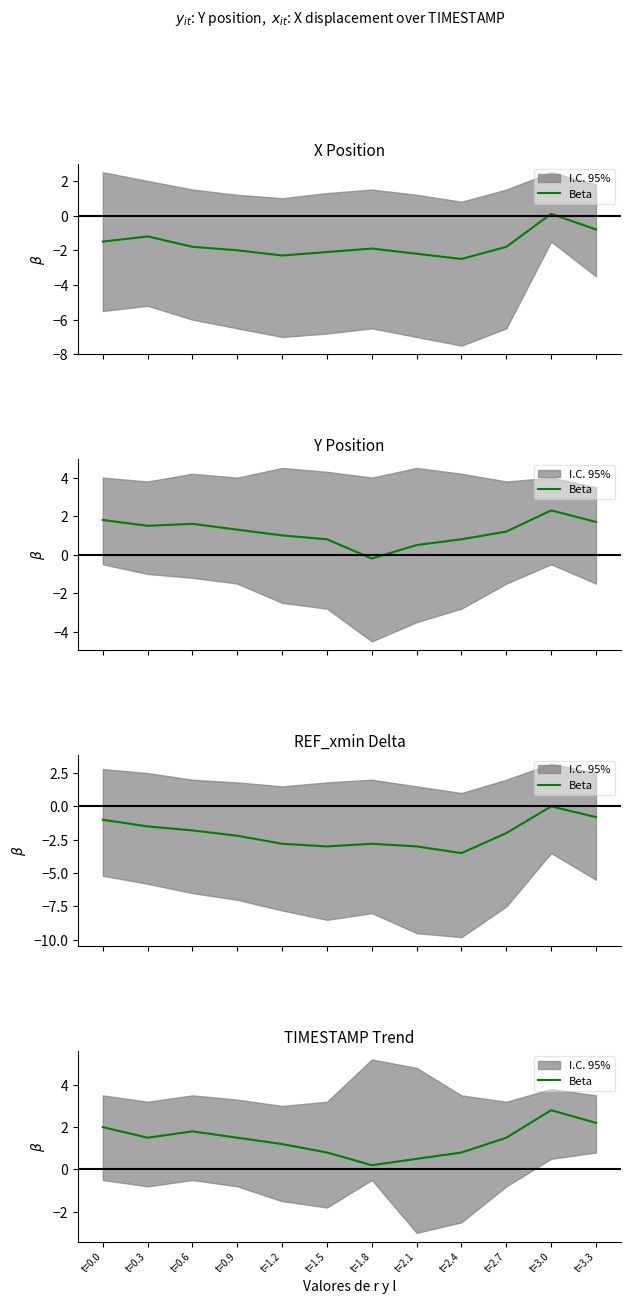

Rank the categories by value from lowest to highest.

t=1.8, t=2.1, t=1.5, t=2.4, t=1.2, t=0.3, t=0.9, t=2.7, t=0.6, t=0.0, t=3.3, t=3.0